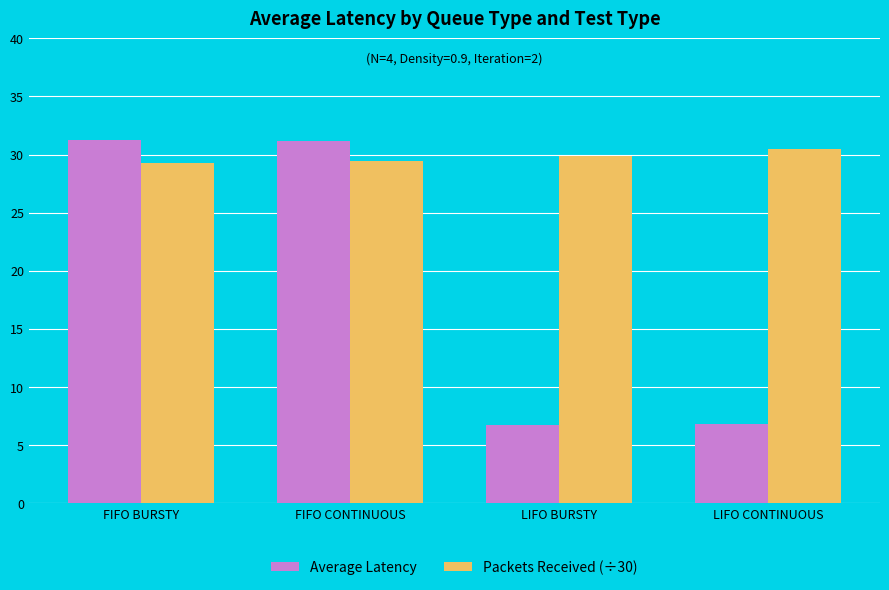

What is the sum of the Average Latency values at LIFO BURSTY and LIFO CONTINUOUS?

13.5